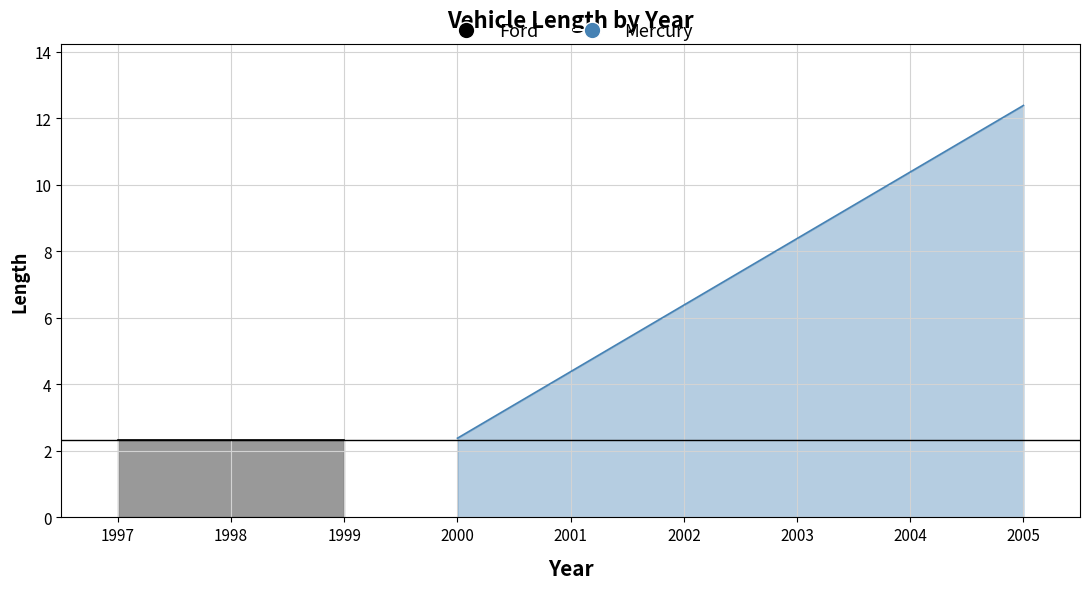

Which has a higher value, 2005 or 2000?

2005